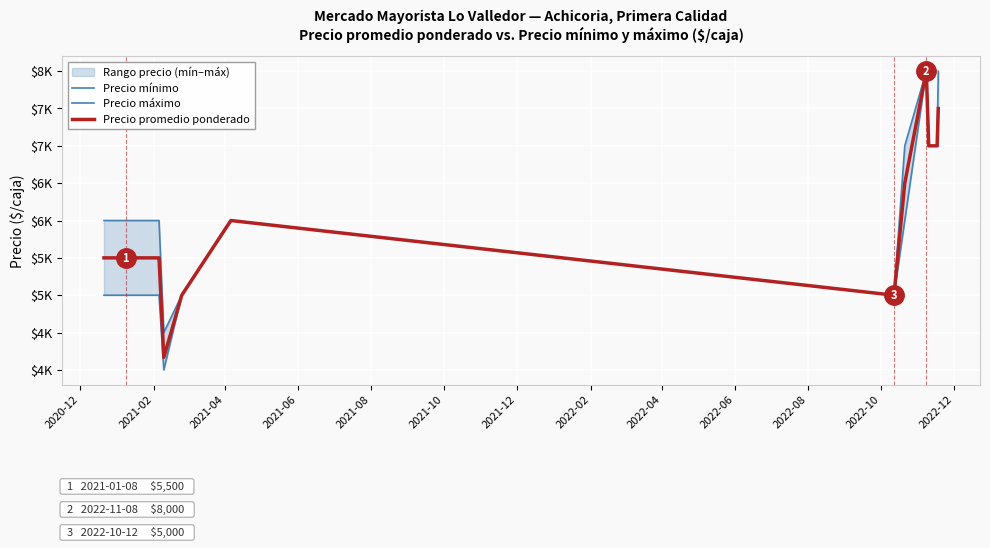

What position from the left is 2022-06?

10